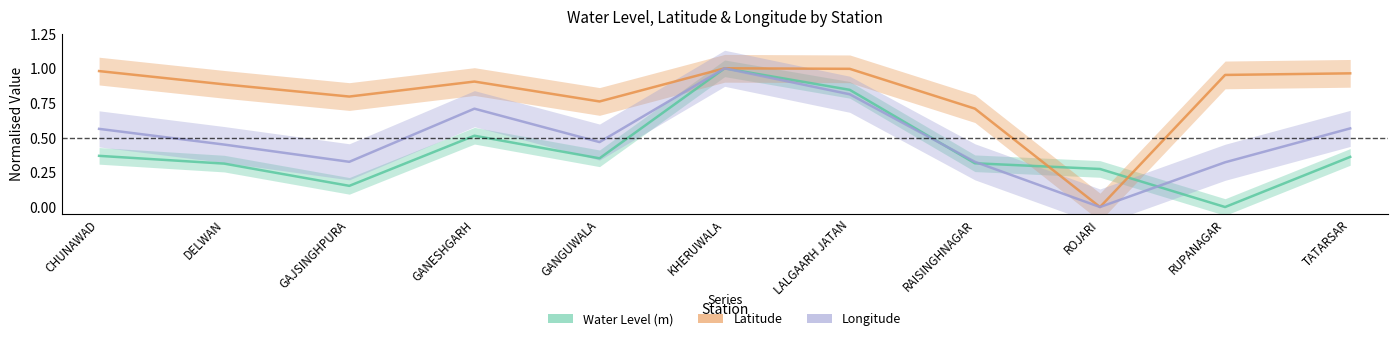

The Water Level (m) series shows 0.5 at GANESHGARH. True or false?

True